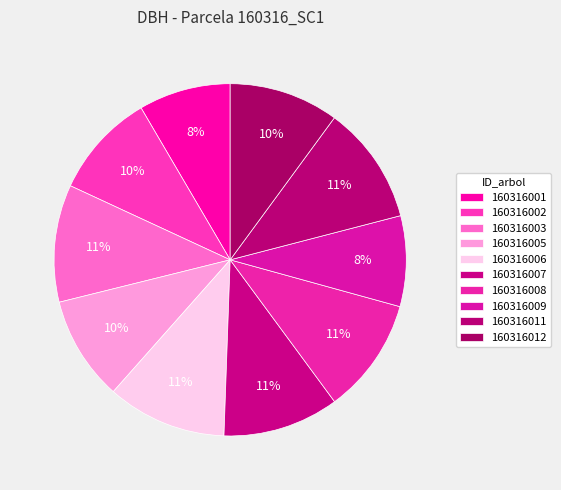

To the nearest percent, what portion does 160316007 represent?

11%